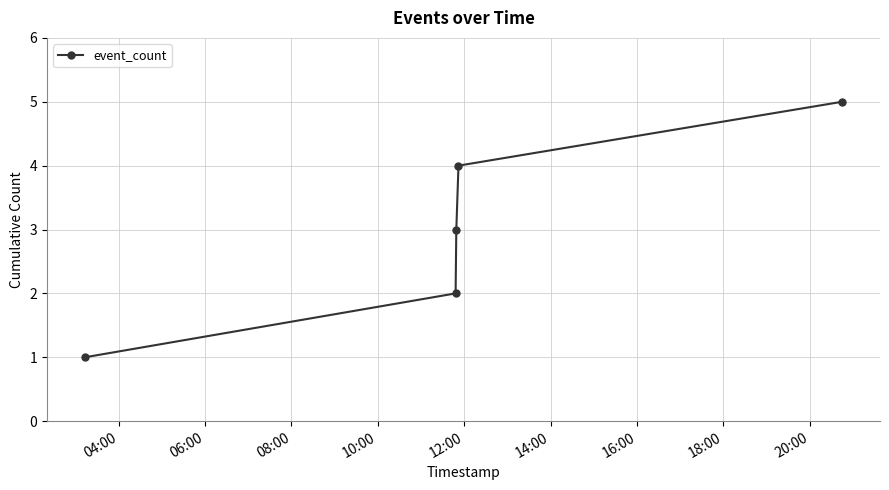

How many lines are shown in the chart?

1